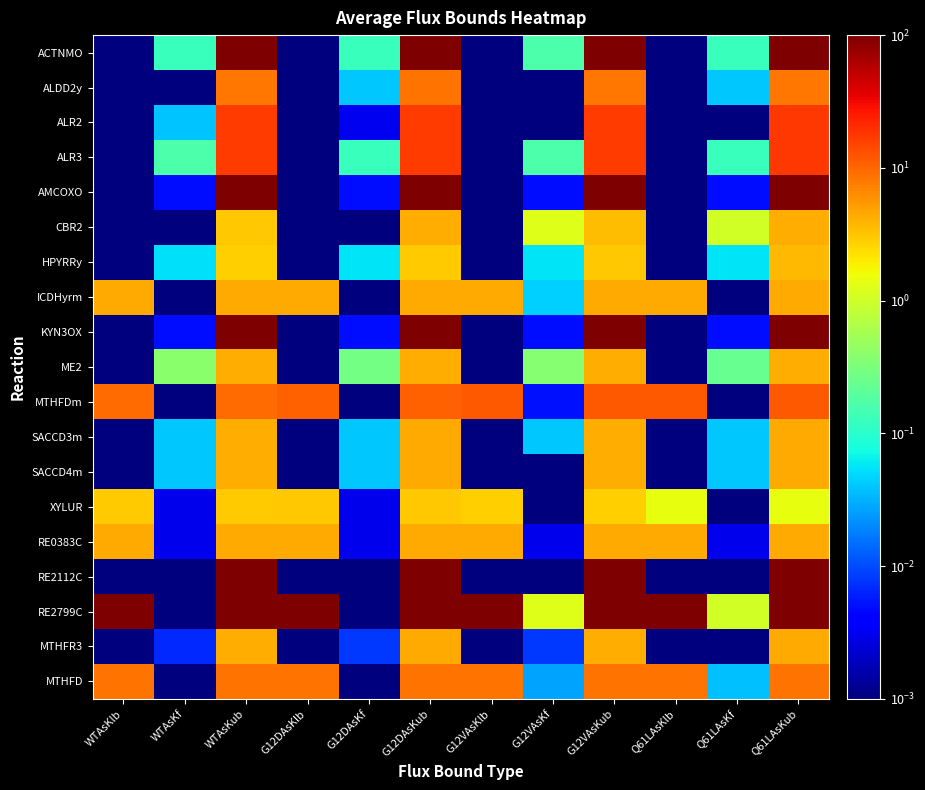

What is the total value across all series at WTAsKf?

0.9